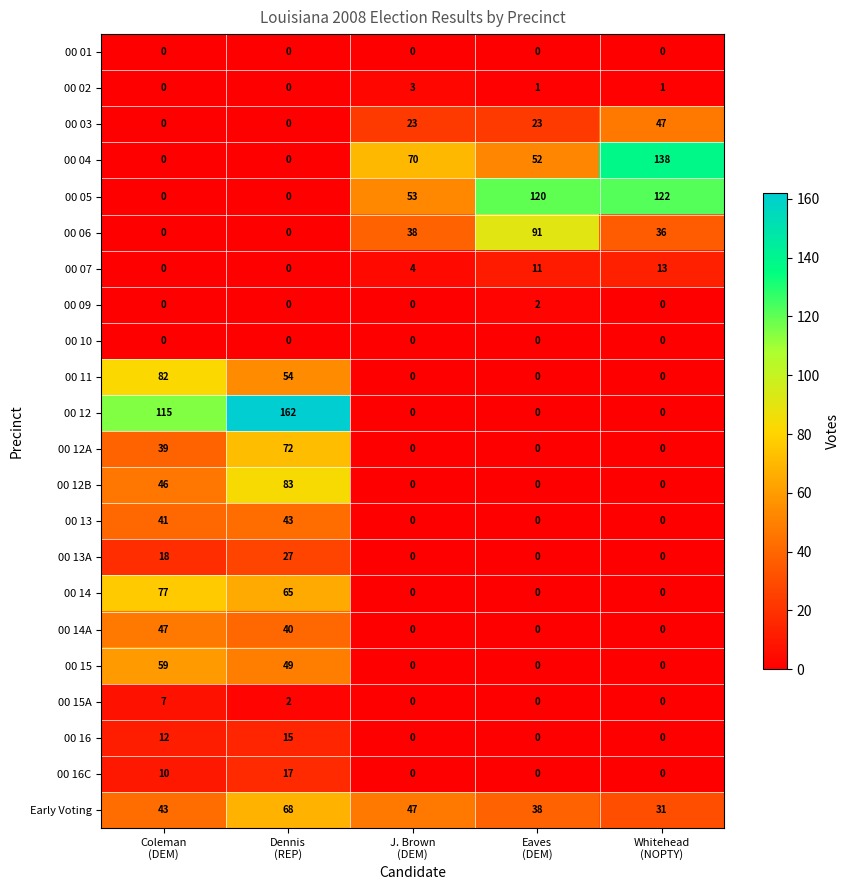

Which category has the highest value across all series?

Dennis
(REP)